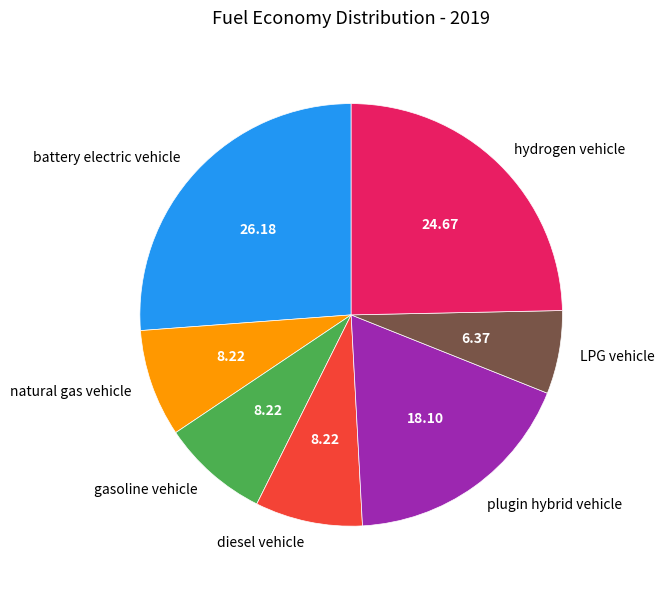

Do plugin hybrid vehicle and natural gas vehicle together represent more than half of the pie?

No